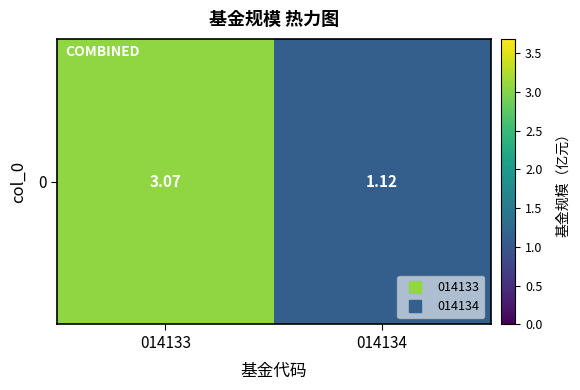

At which label is the value closest to 2?

014134